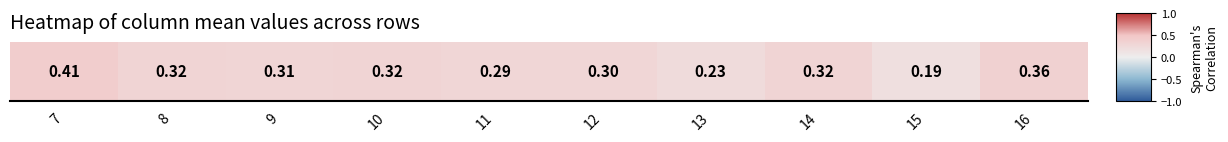

True or false: the data shows 0.3 at 14.

True